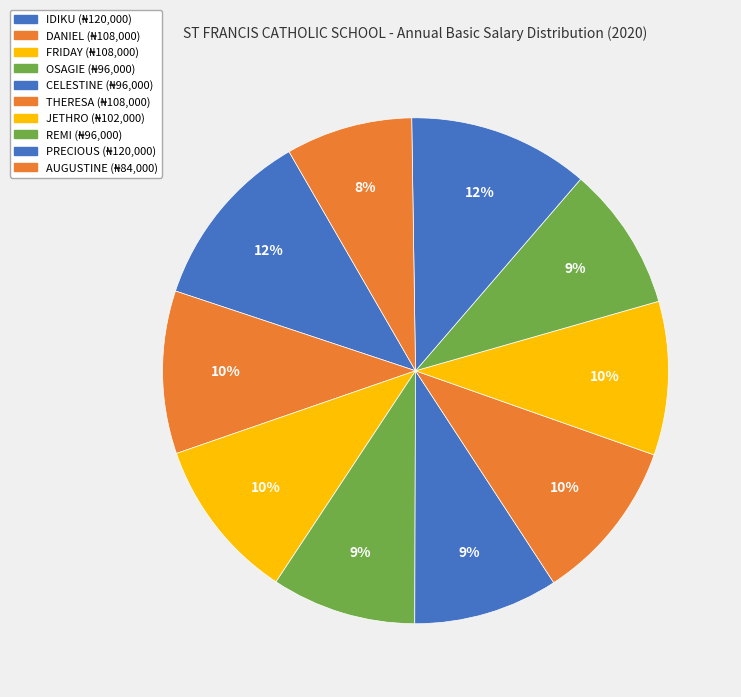

True or false: IDIKU accounts for 25% of the total.

False